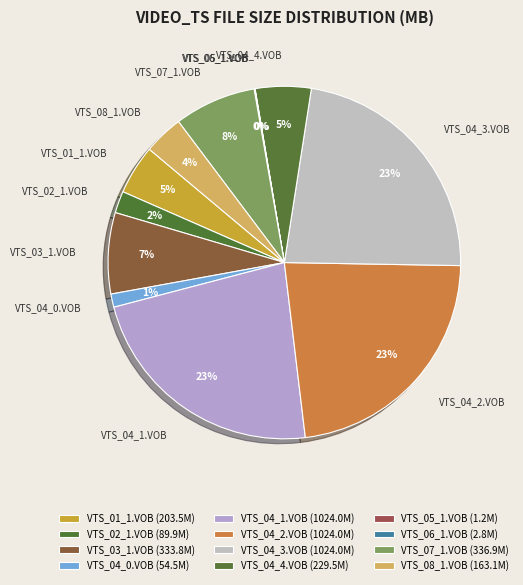

Is it true that VTS_02_1.VOB is 2% of the pie?

True